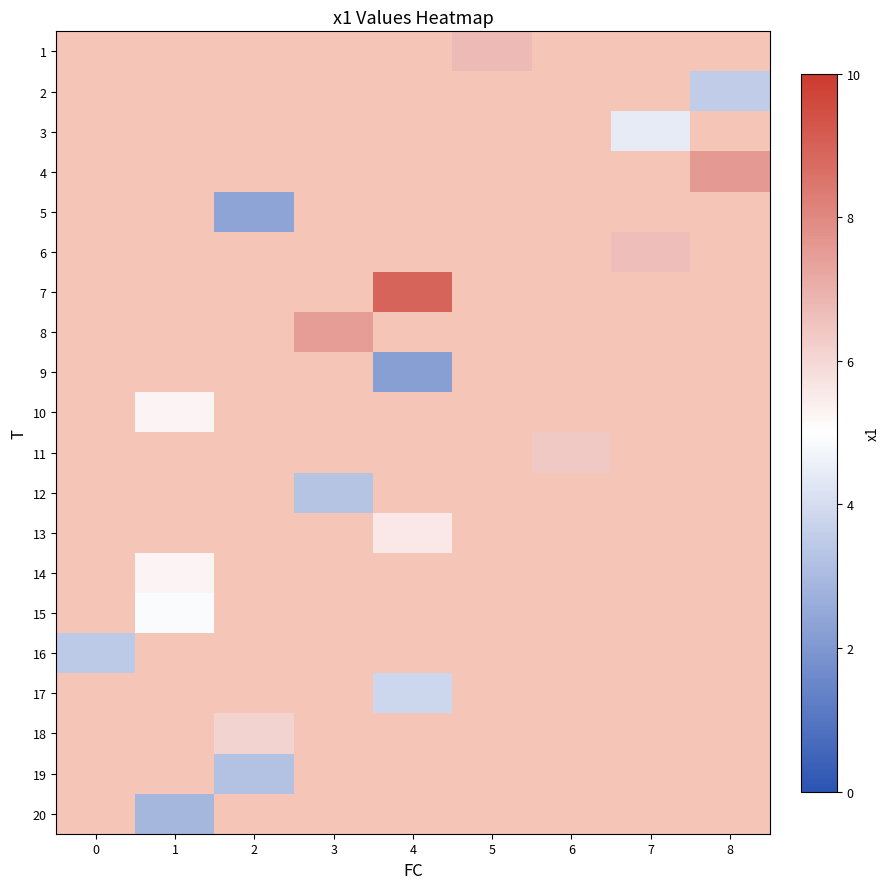

Which has a higher value, 6 or 7?

7